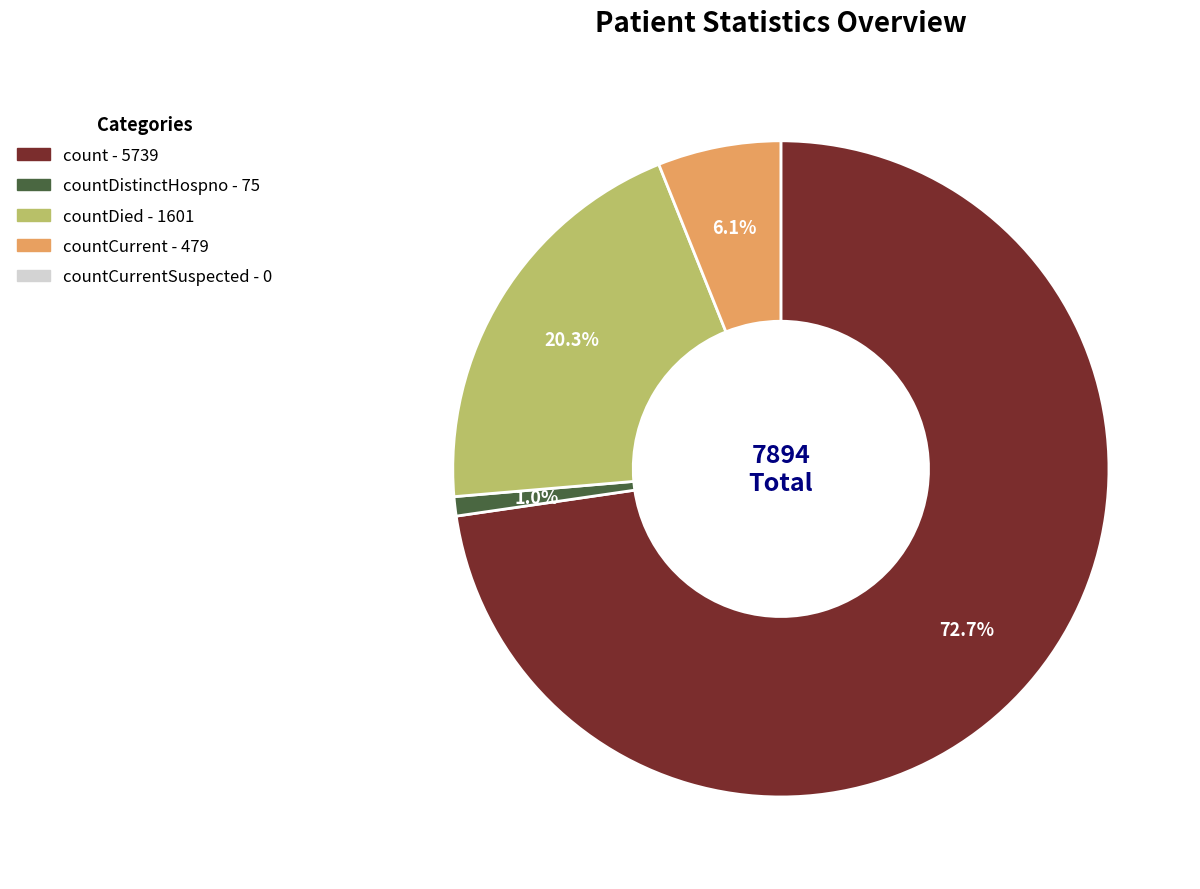

To the nearest percent, what is the average slice percentage?

25%